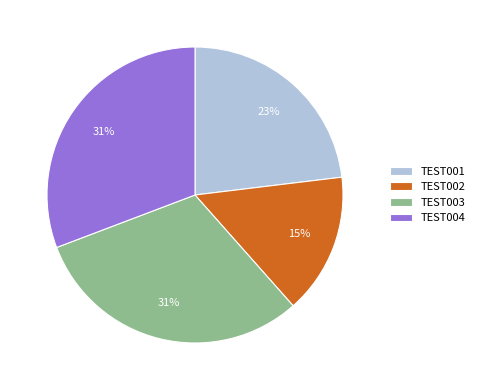

To the nearest percent, what percentage of the pie is TEST004?

31%